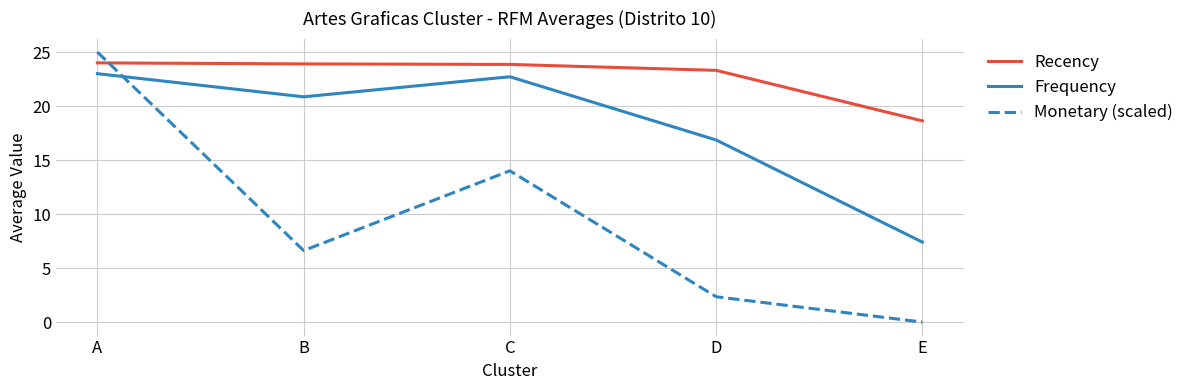

What are all the series names shown in the legend?

Recency, Frequency, Monetary (scaled)